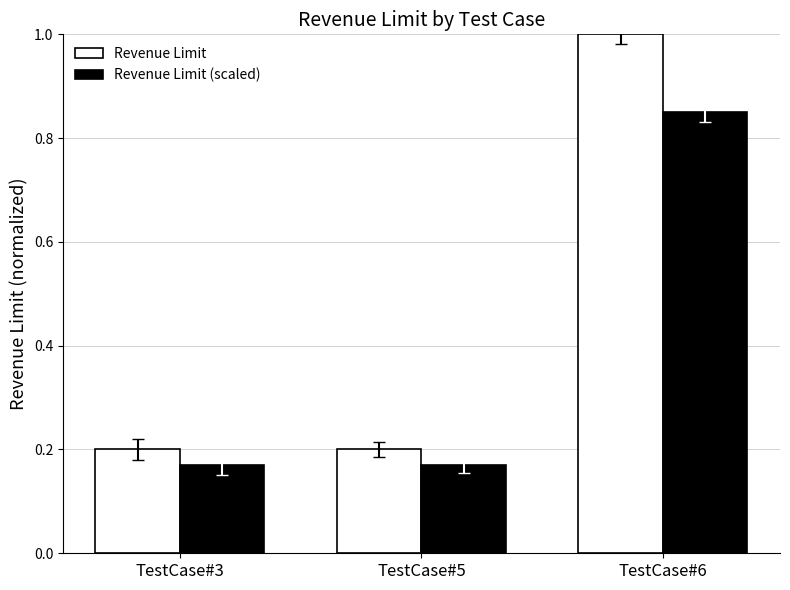

What is the sum of the Revenue Limit (scaled) values at TestCase#6 and TestCase#3?

1.0